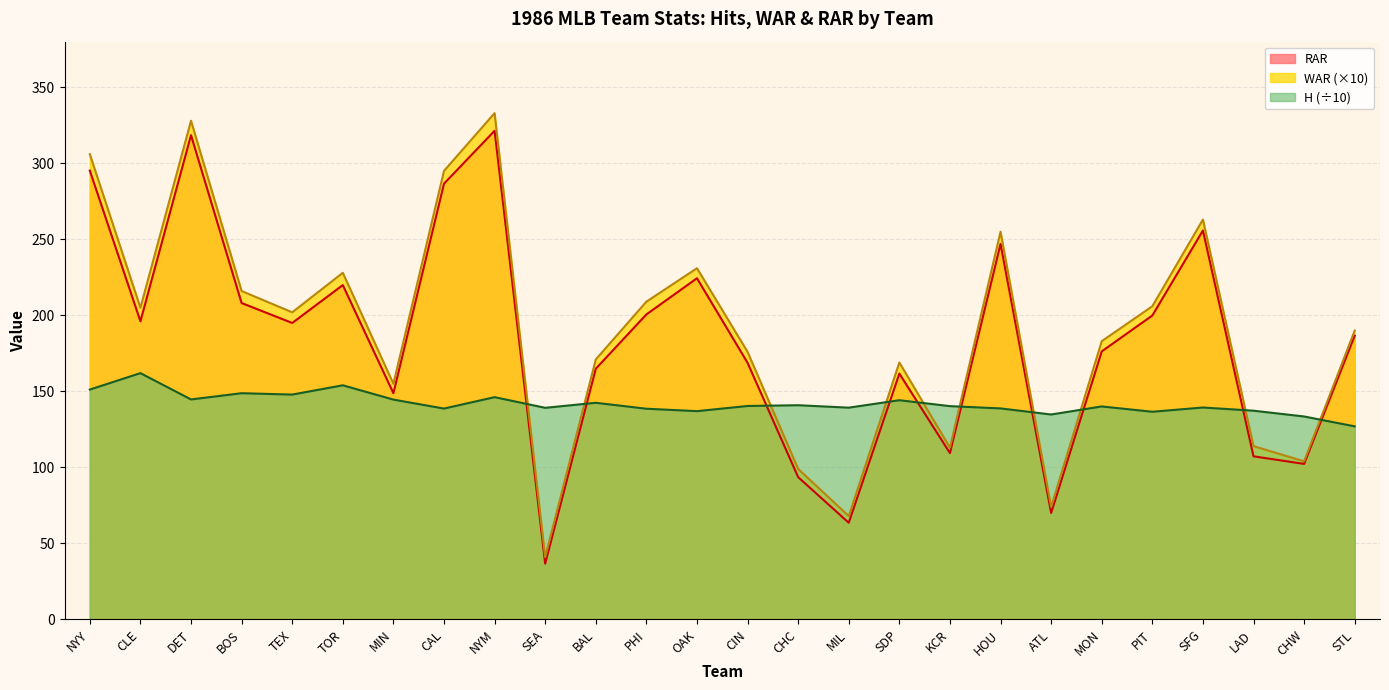

The value of WAR at NYM is 333.0. True or false?

True